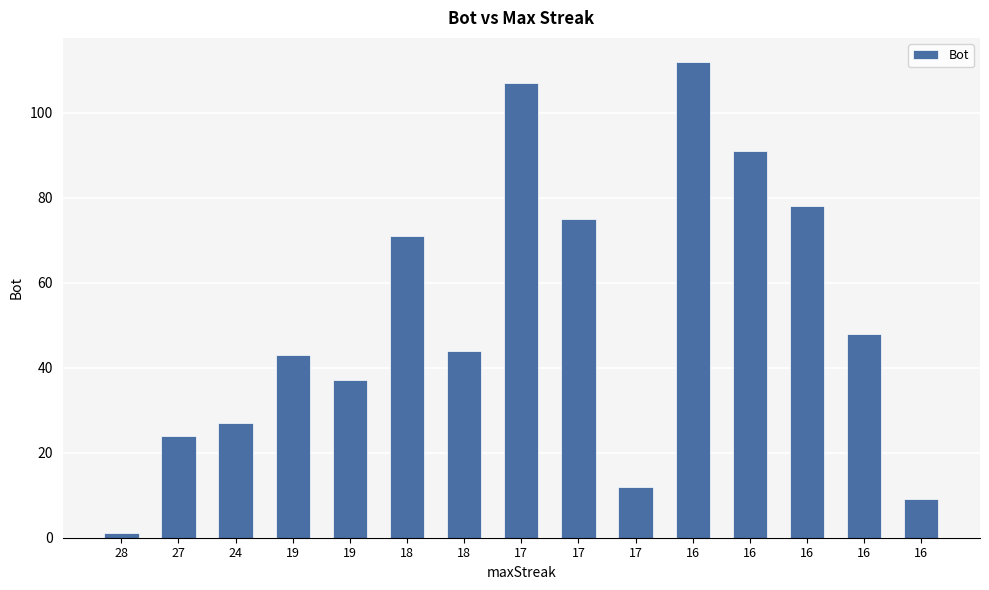

How many bars are there in total?

15